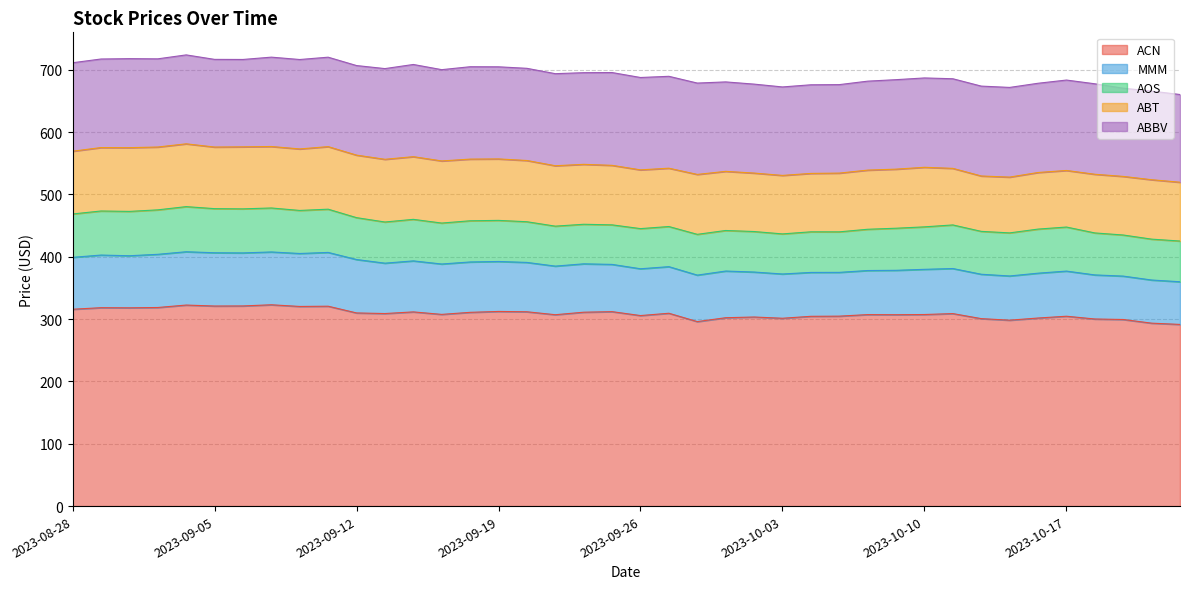

At which category does ABT reach its first local valley?

2023-09-05